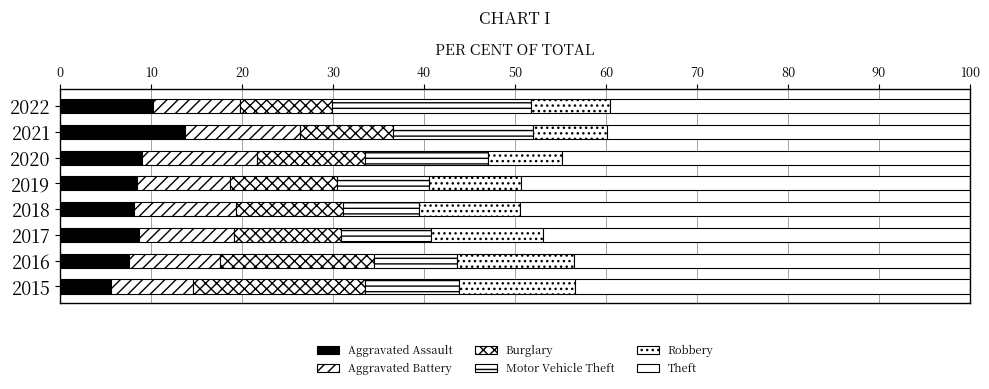

Count the number of categories in the chart.

8